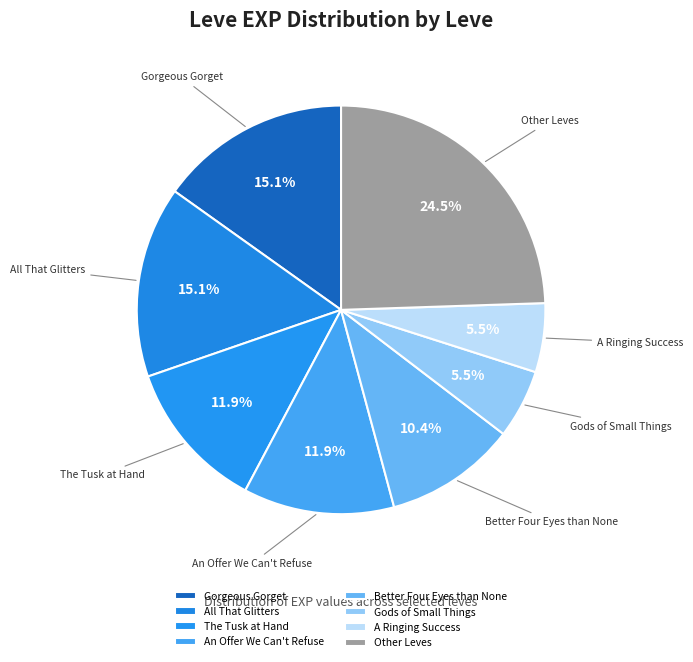

Does any single category account for the majority?

No